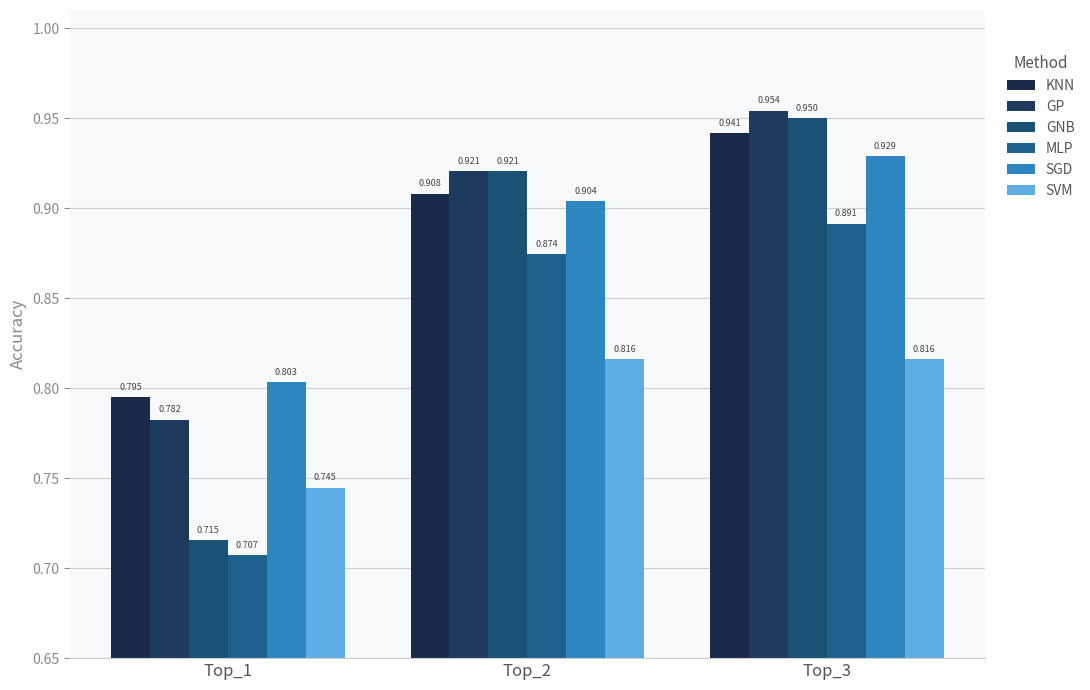

What are all the series names shown in the legend?

KNN, GP, GNB, MLP, SGD, SVM